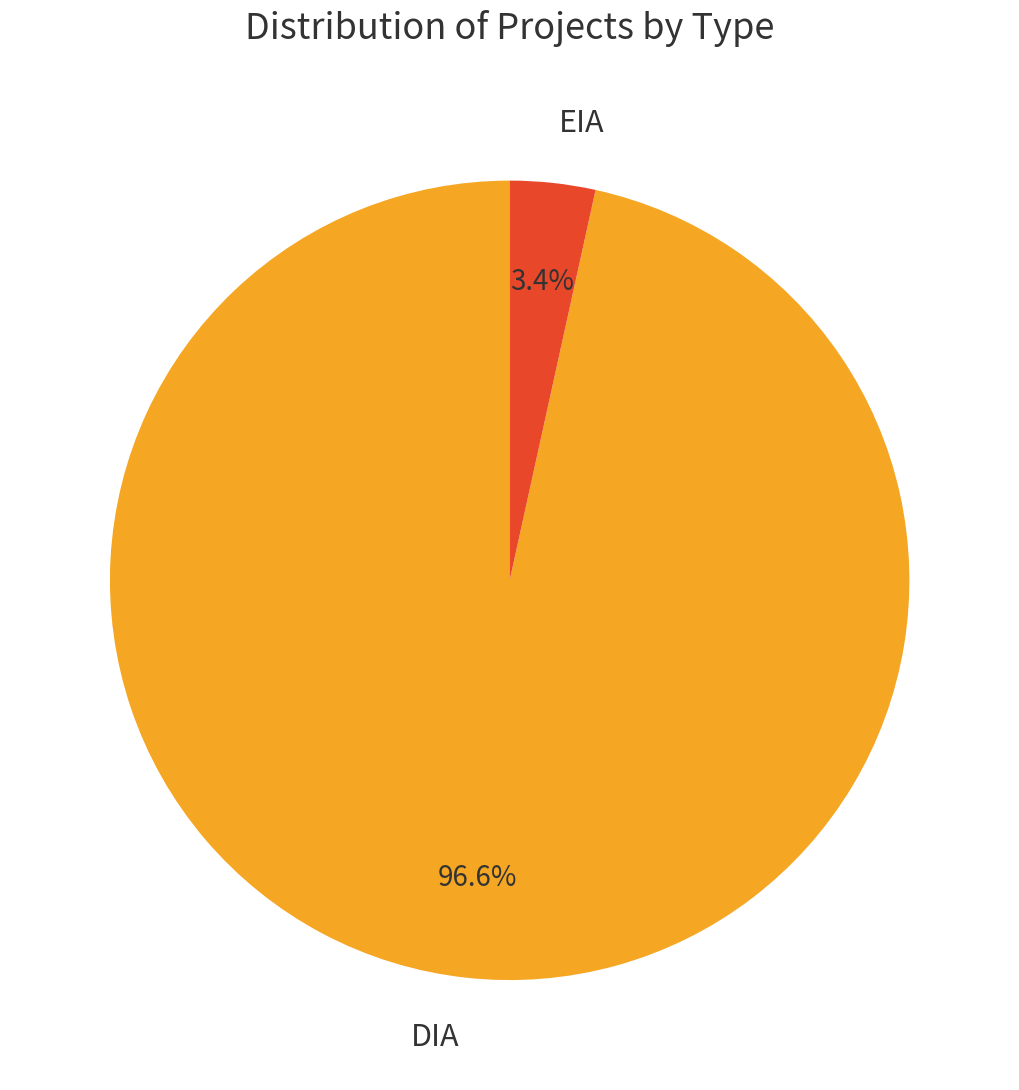

Rank the categories by value from lowest to highest.

EIA, DIA